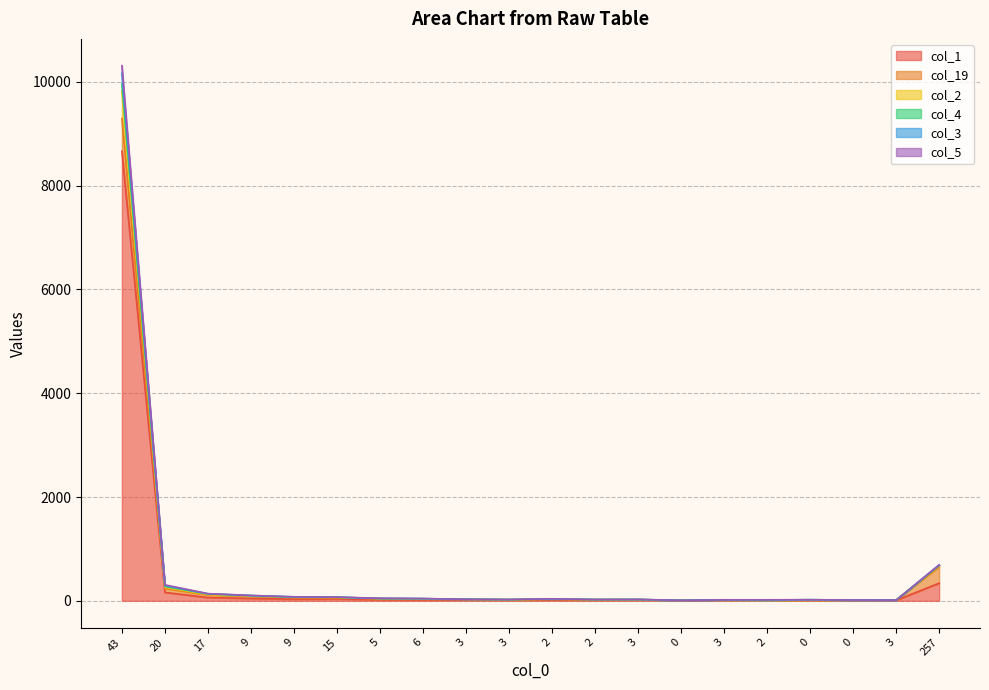

Which category has the highest value in the col_1 series?

43